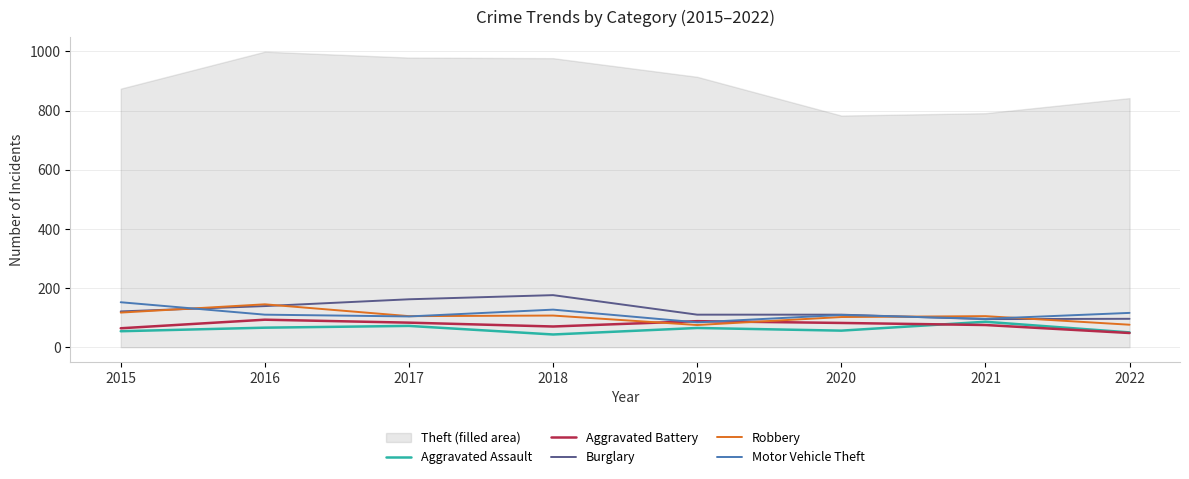

Which series has the widest spread of values?

Burglary